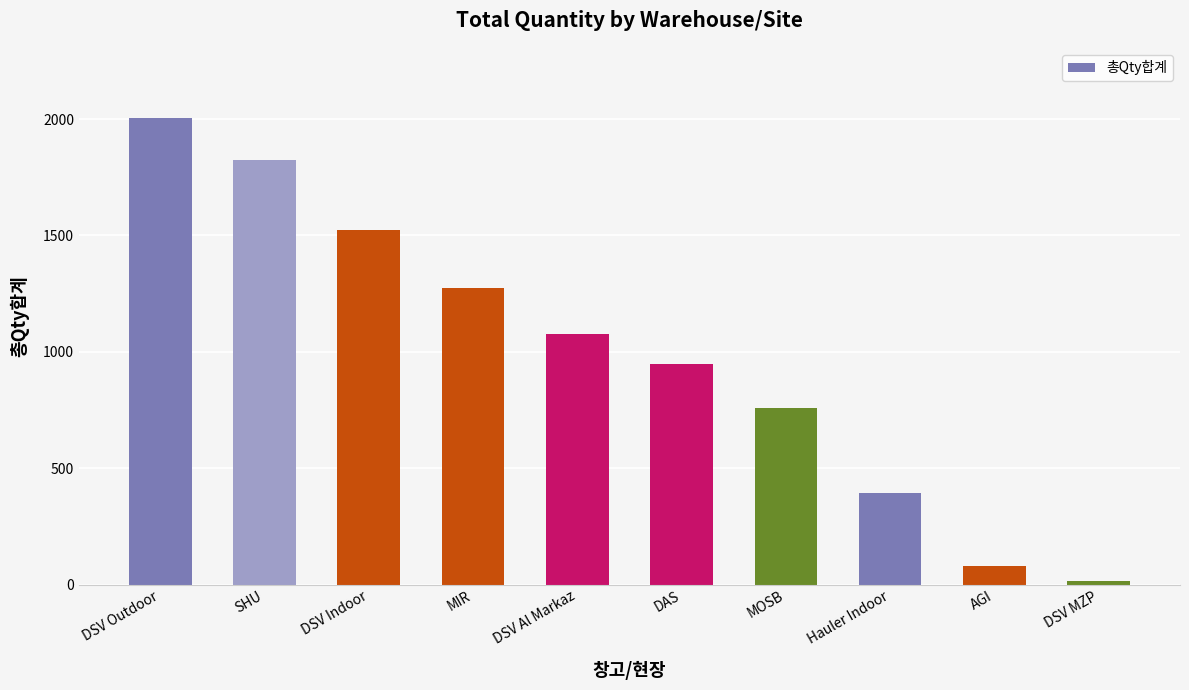

Reading left to right, transcribe all the data shown in this chart.

DSV Outdoor=2005	SHU=1823	DSV Indoor=1524	MIR=1272	DSV Al Markaz=1077	DAS=949	MOSB=759	Hauler Indoor=392	AGI=80	DSV MZP=14